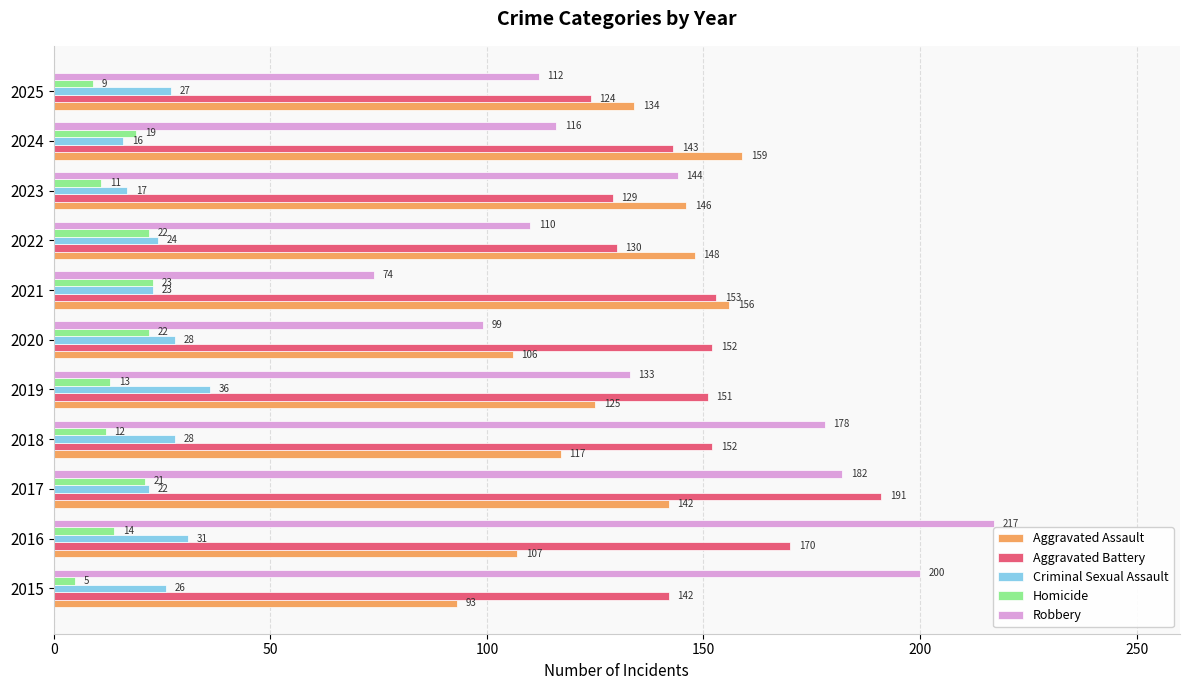

At which label is Criminal Sexual Assault closest to 26?

2015